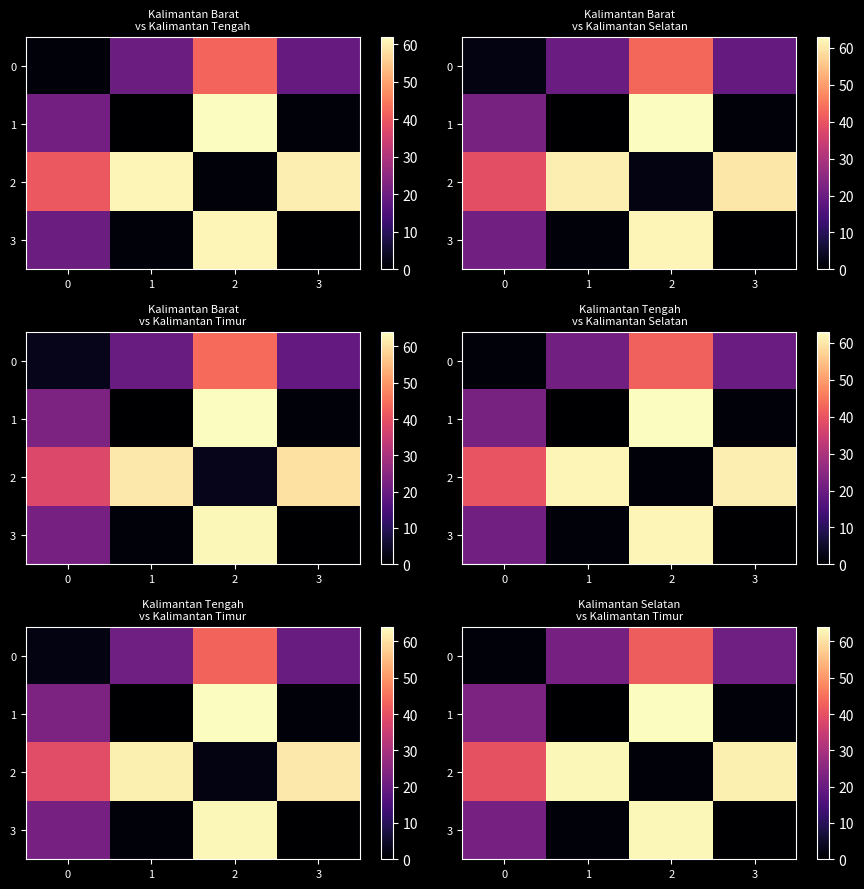

Where does the 3 series first go above 22?

2